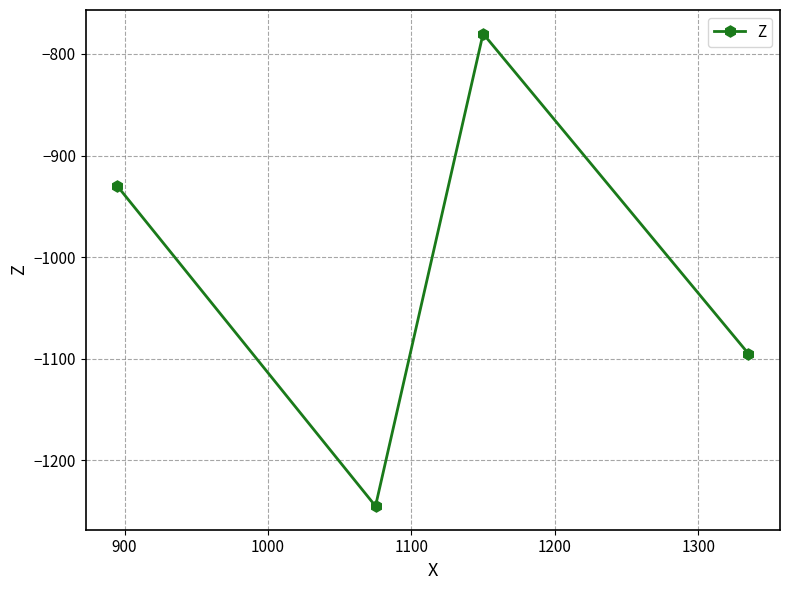

What is the maximum value shown in the chart?

-780